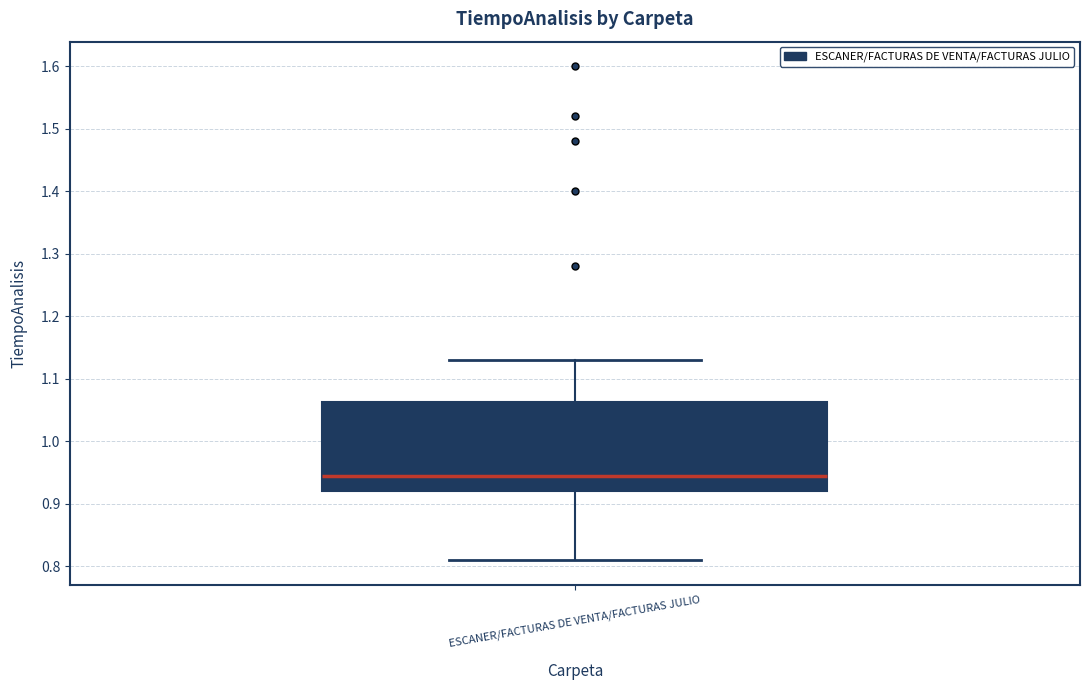

Transcribe this box plot: give where the median line is, the range the box spans, and where the two whiskers end, as read against the y-axis. The values are not printed on the chart, so give them approximately, as read against the axis.

median 0.95, box 0.92 to 1.06, whiskers 0.81 to 1.13